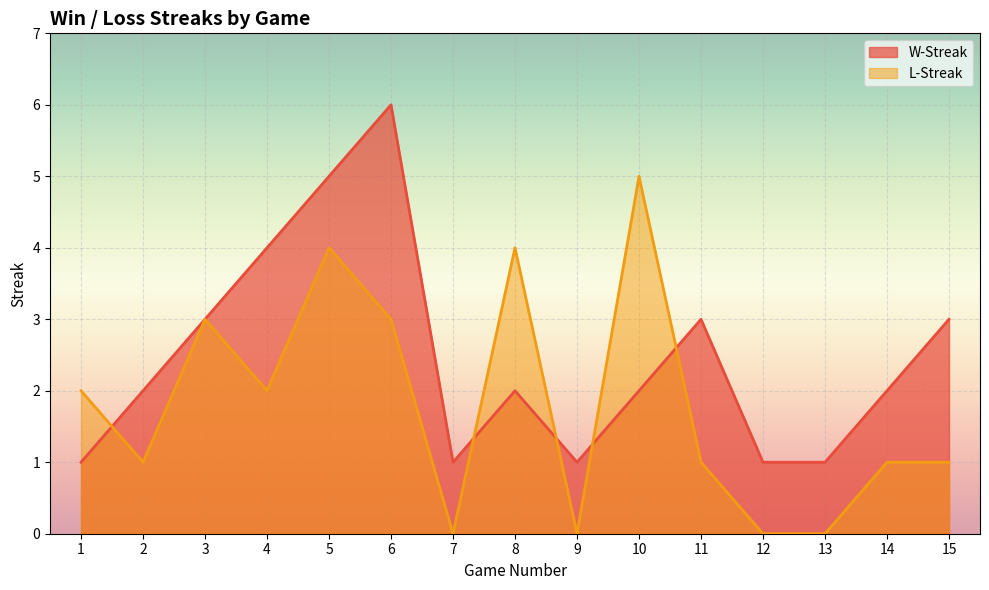

What is the value of the L-Streak point at the 14th from the left?

1